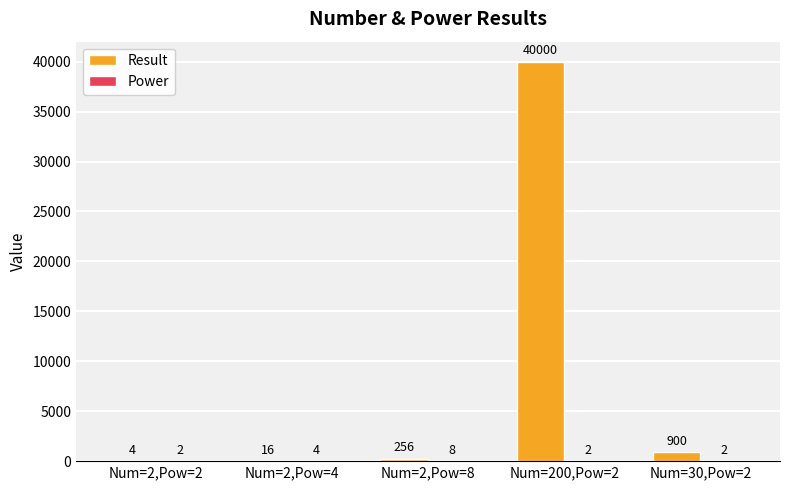

Read the Result value at Num=2,Pow=8, to the nearest 50.

250